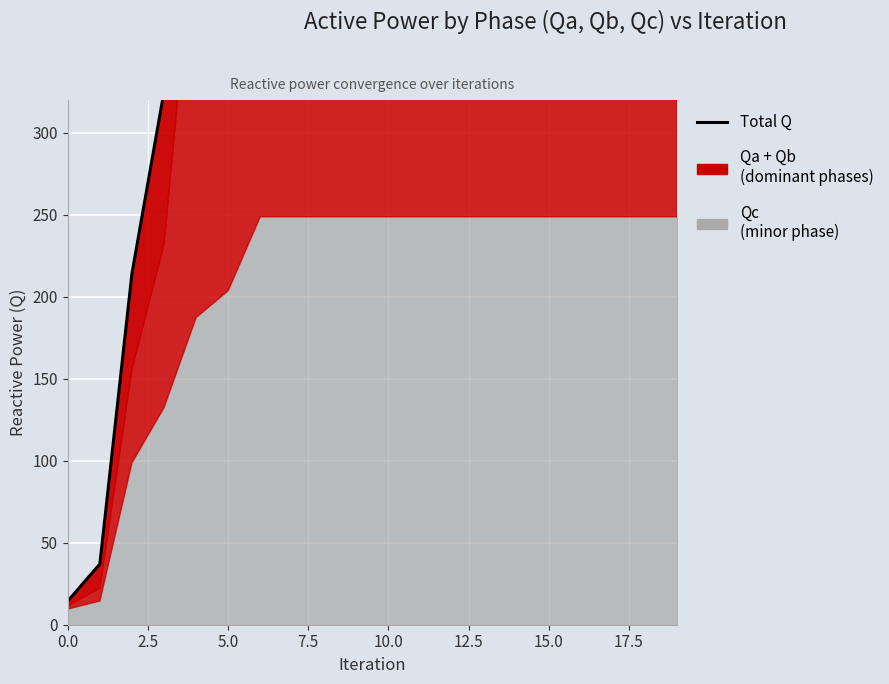

What position from the left is 19?

20